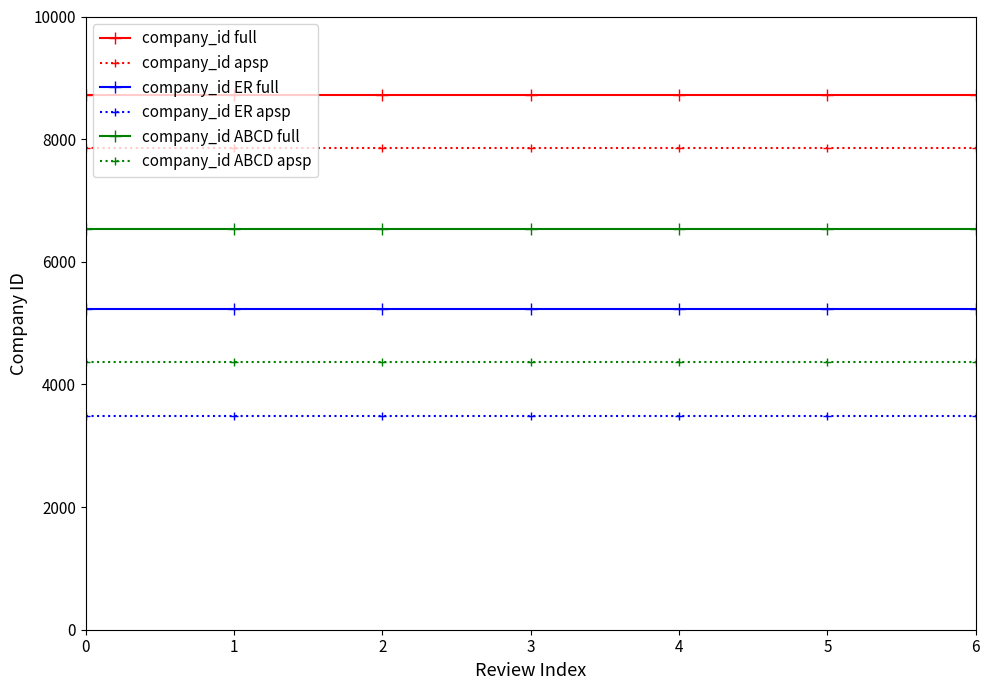

List the series in order of their peak value, lowest first.

company_id ER apsp, company_id ABCD apsp, company_id ER full, company_id ABCD full, company_id apsp, company_id full